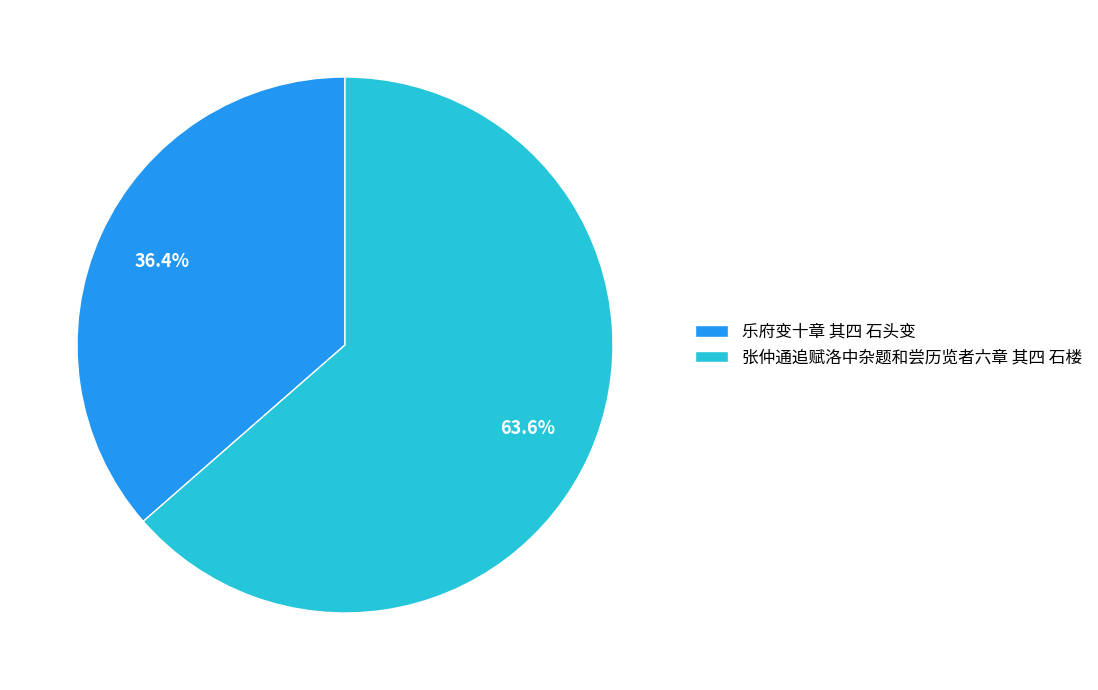

How many slices are in this pie chart?

2